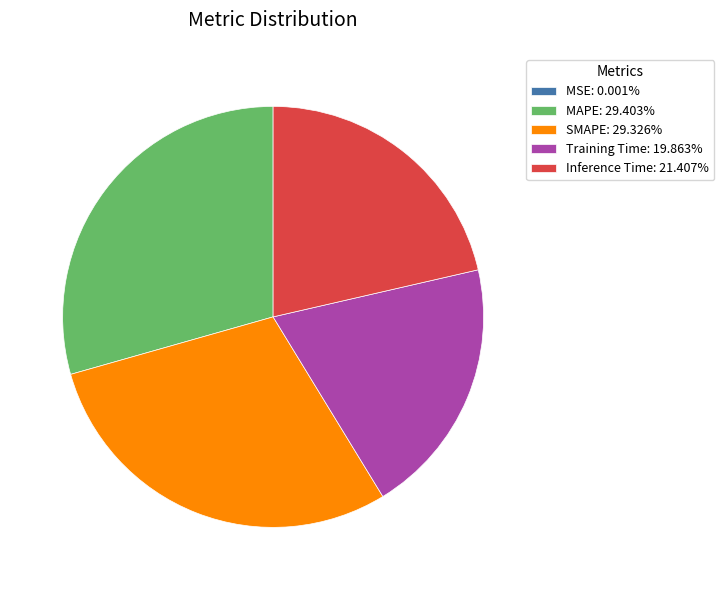

Is there a majority slice in this chart?

No